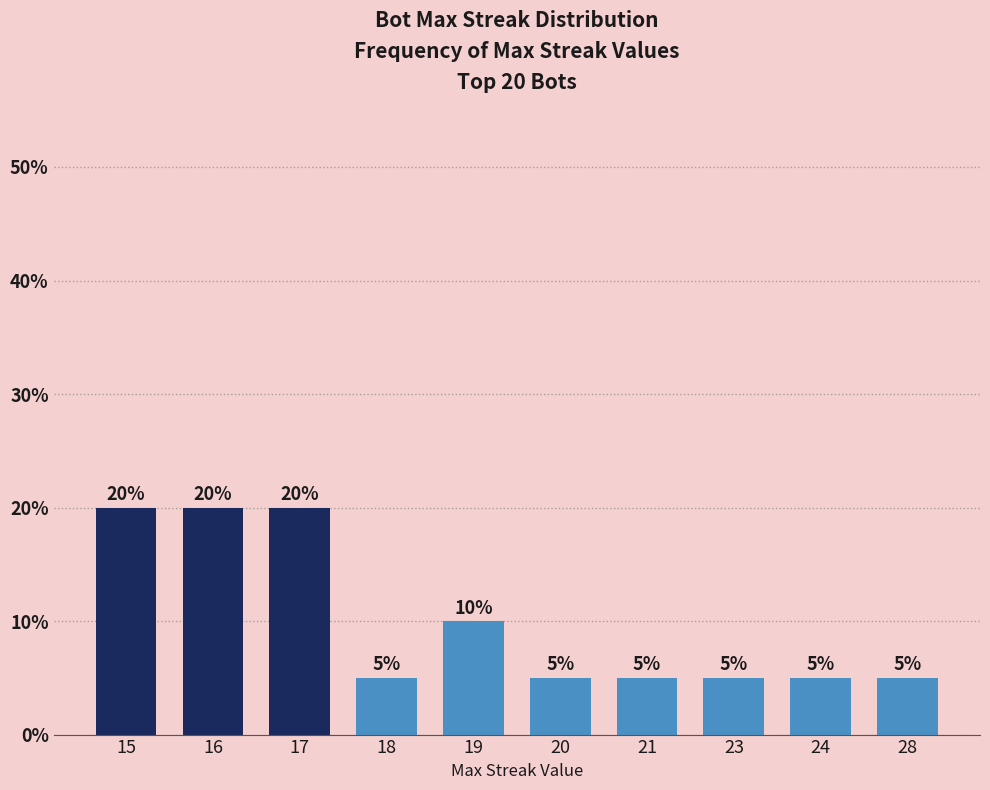

What is the value of the 7th bar from the left?

5